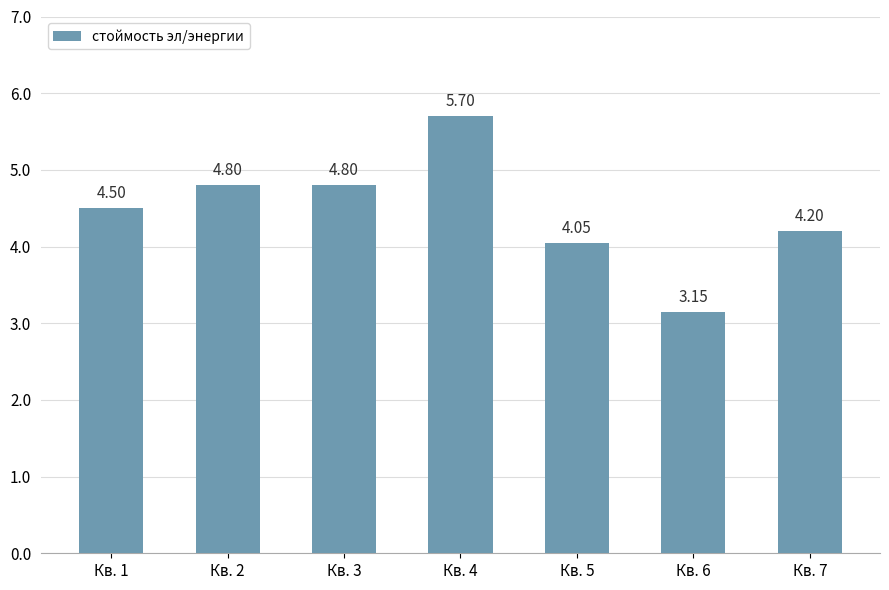

What is the sum of all values?

31.2